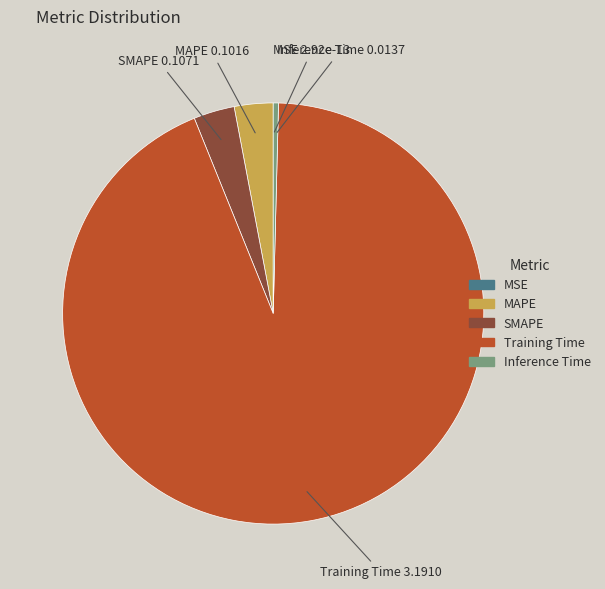

True or false: MAPE accounts for 3% of the total.

True